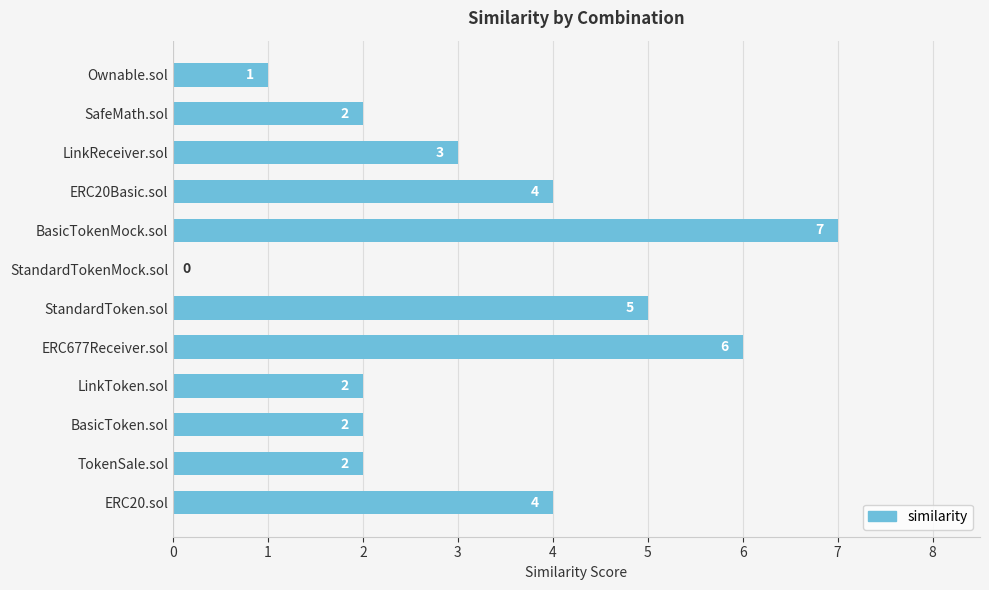

What is the change in value from ERC677Receiver.sol to BasicToken.sol?

-4